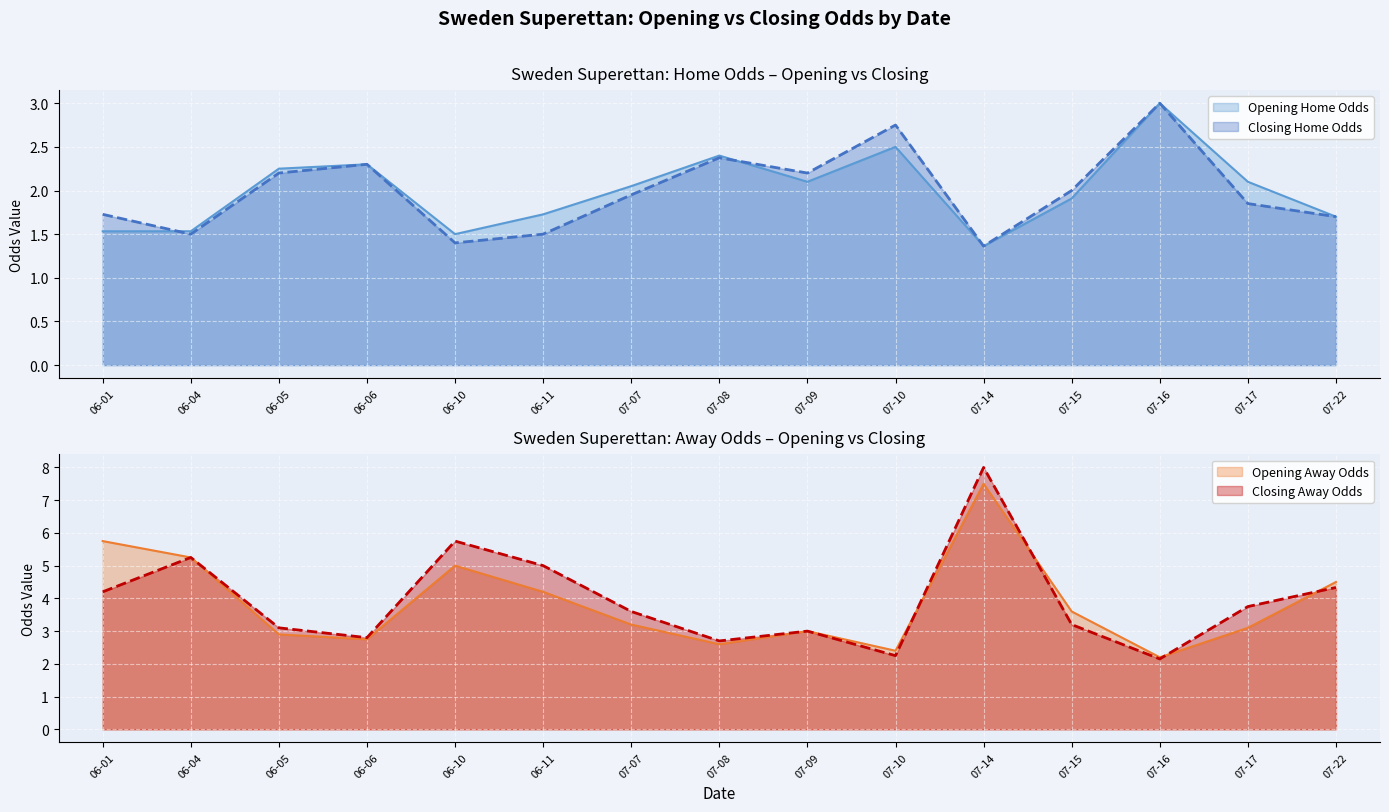

The value of Opening Home Odds at 07-22 is 0.8. True or false?

False